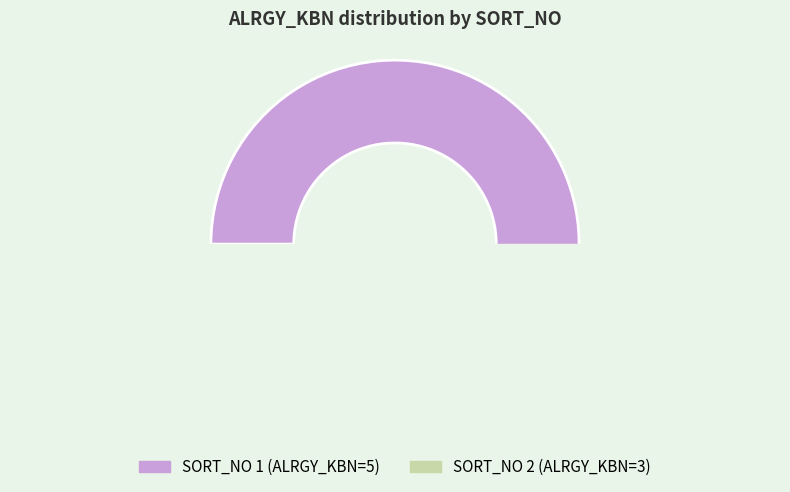

Is 1 the majority of the pie?

Yes